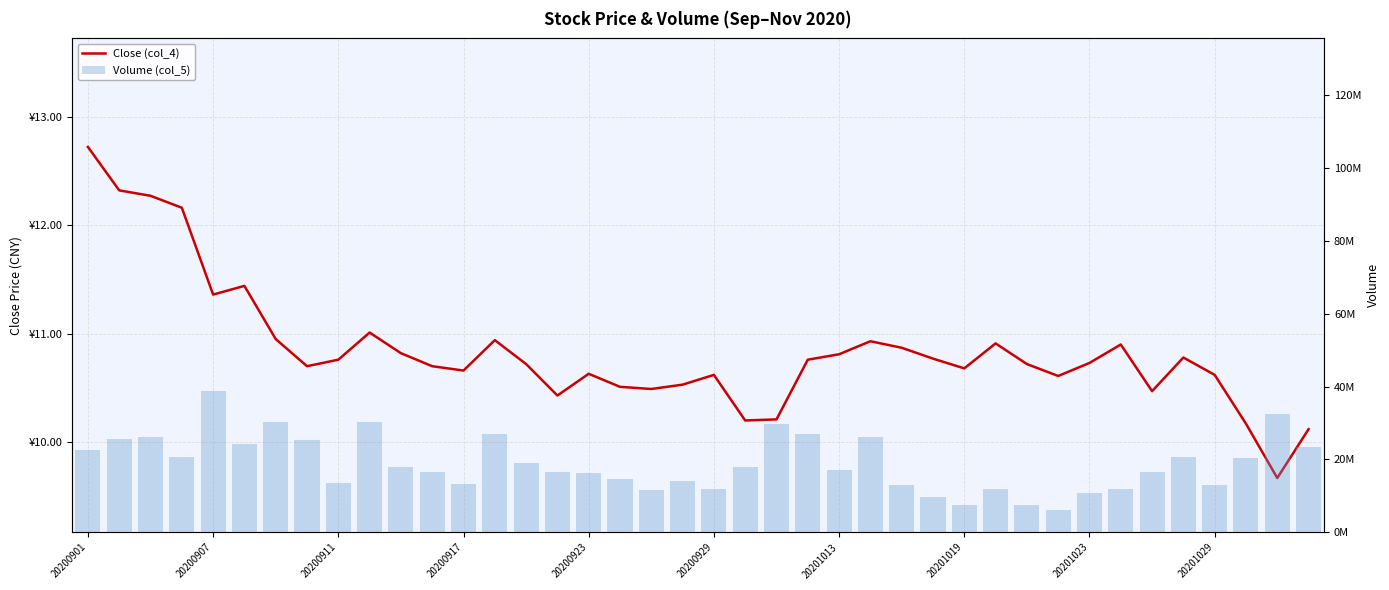

At which label does Volume (col_5) first exceed 18006741?

20200901